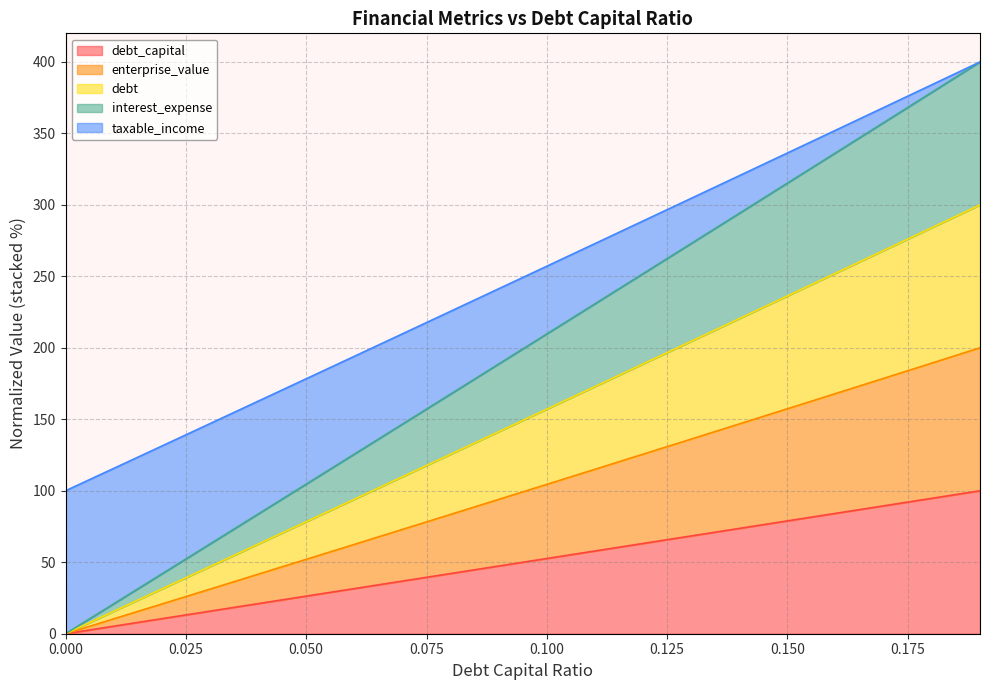

True or false: interest_expense and taxable_income cross at least once.

False